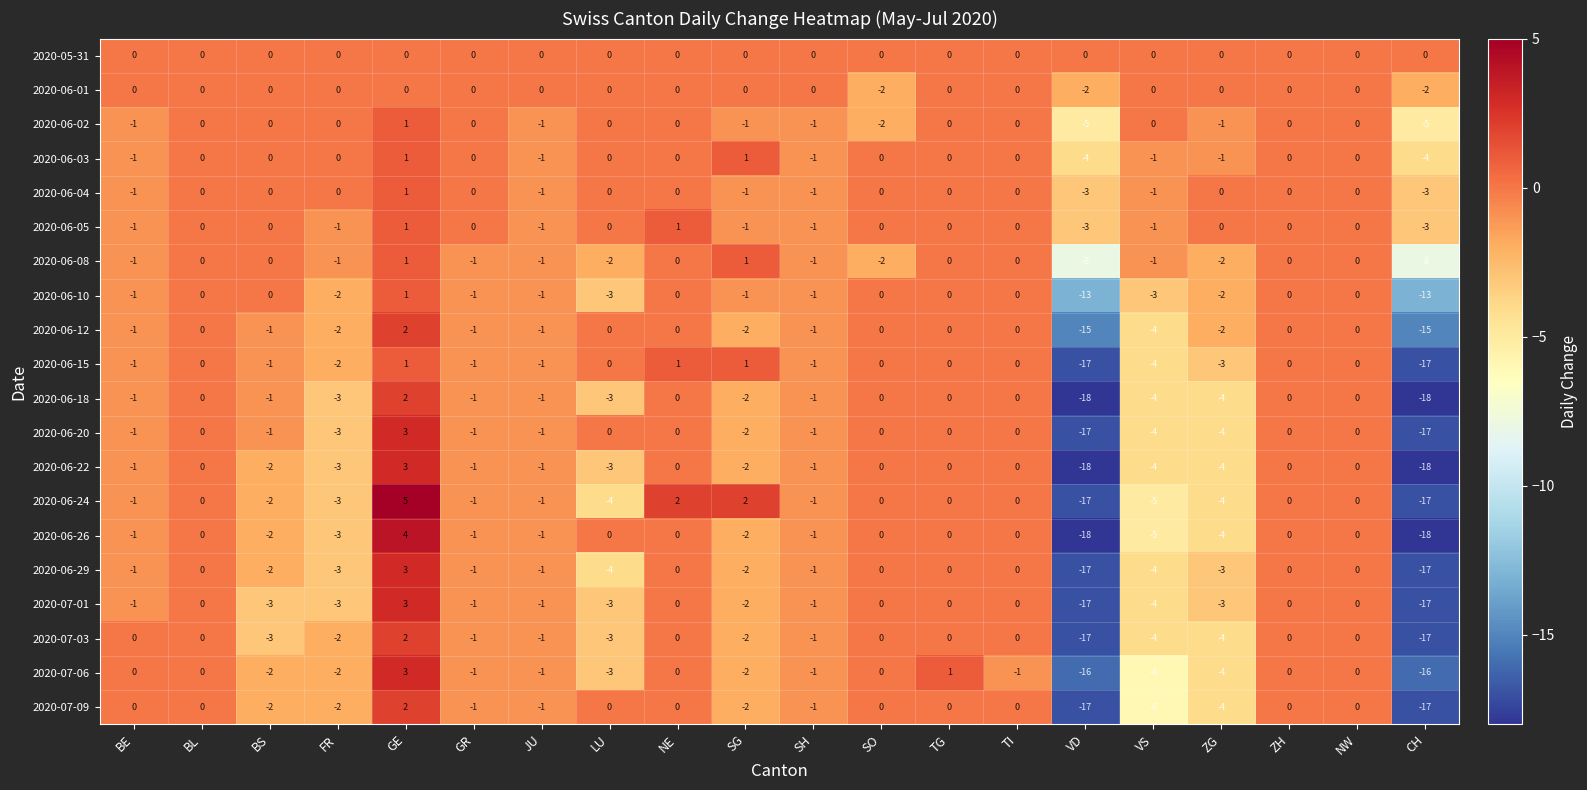

How many categories are shown in the chart?

20